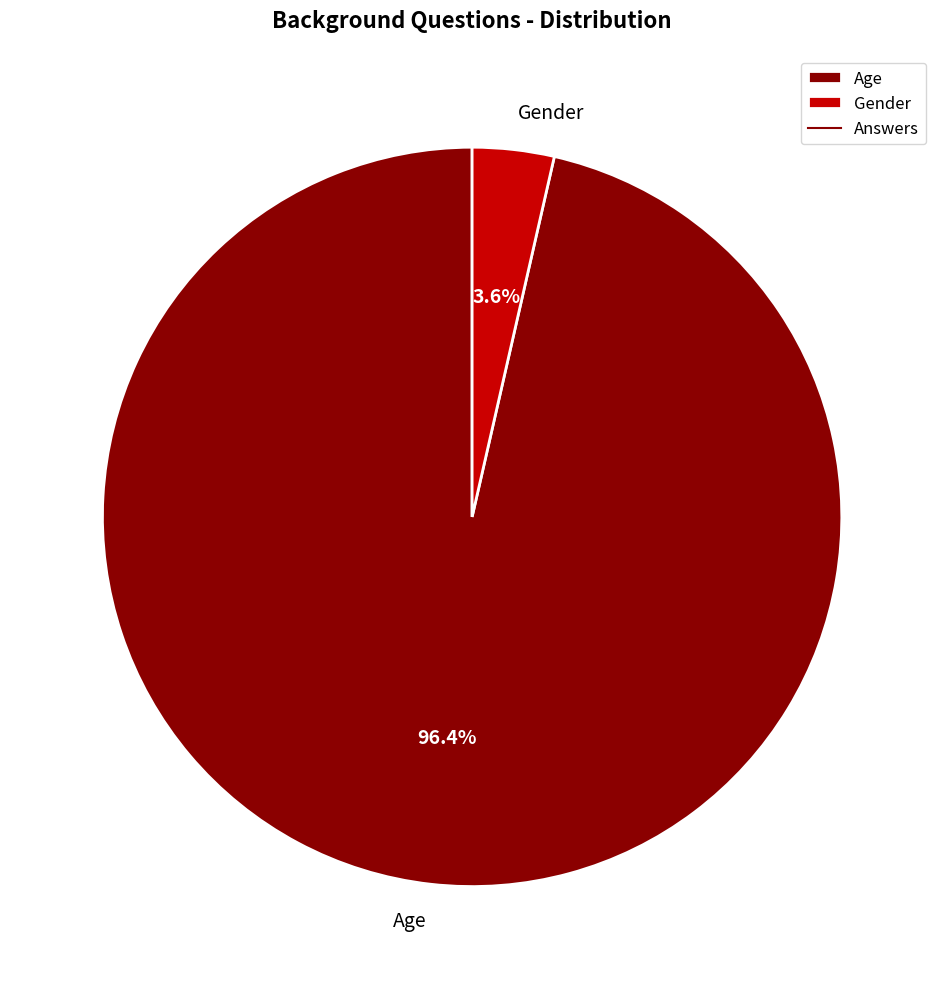

The Gender slice represents 17% of the pie. True or false?

False